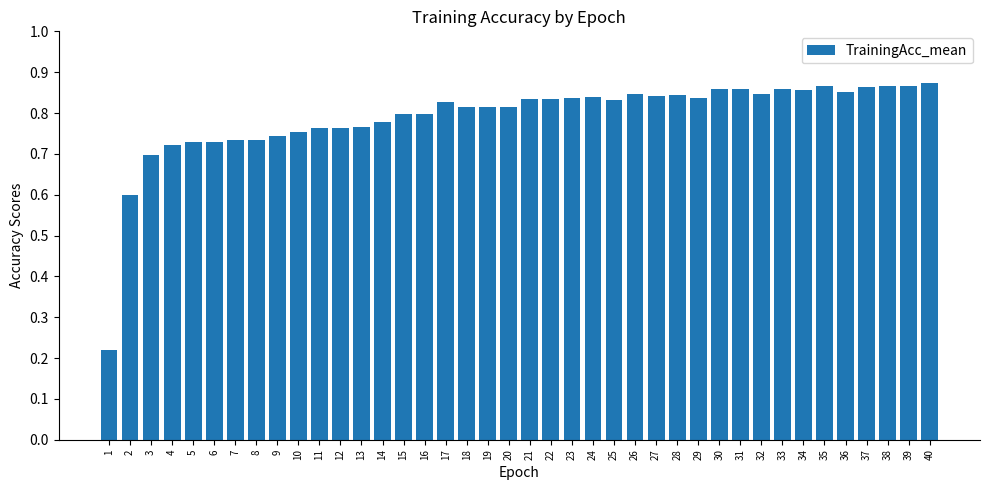

What is the sum of the values at 26 and 24?

1.7